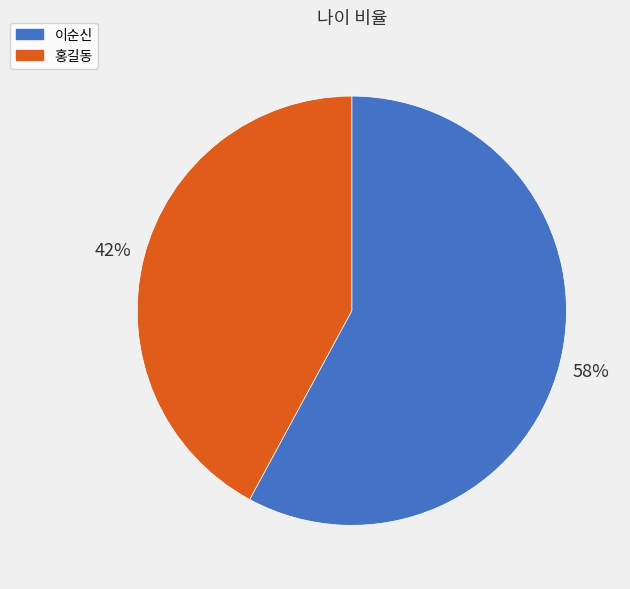

To the nearest percent, what is the average slice percentage?

50%